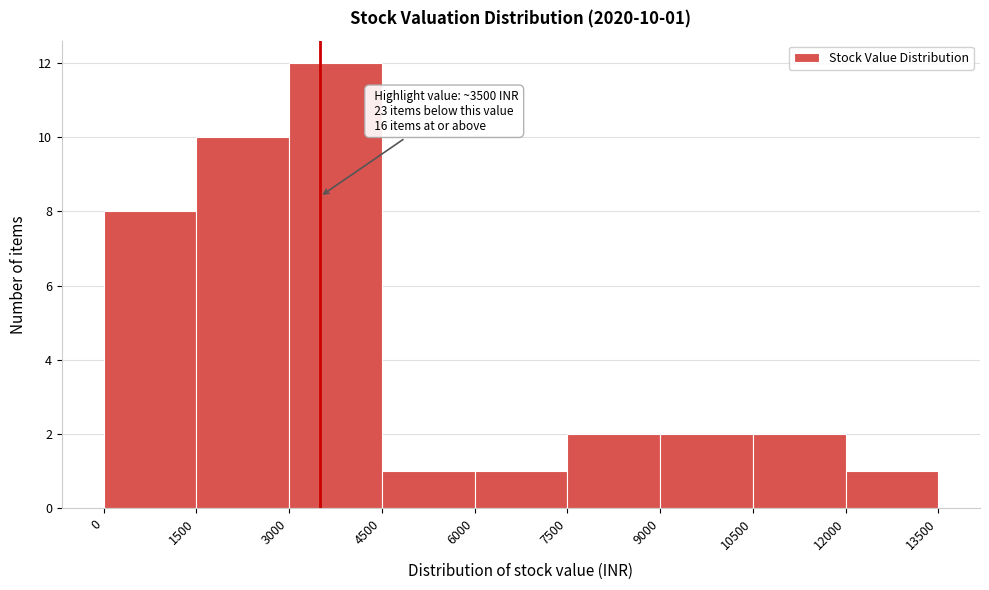

Over which range of the x-axis is the bar tallest?

3000 to 4500